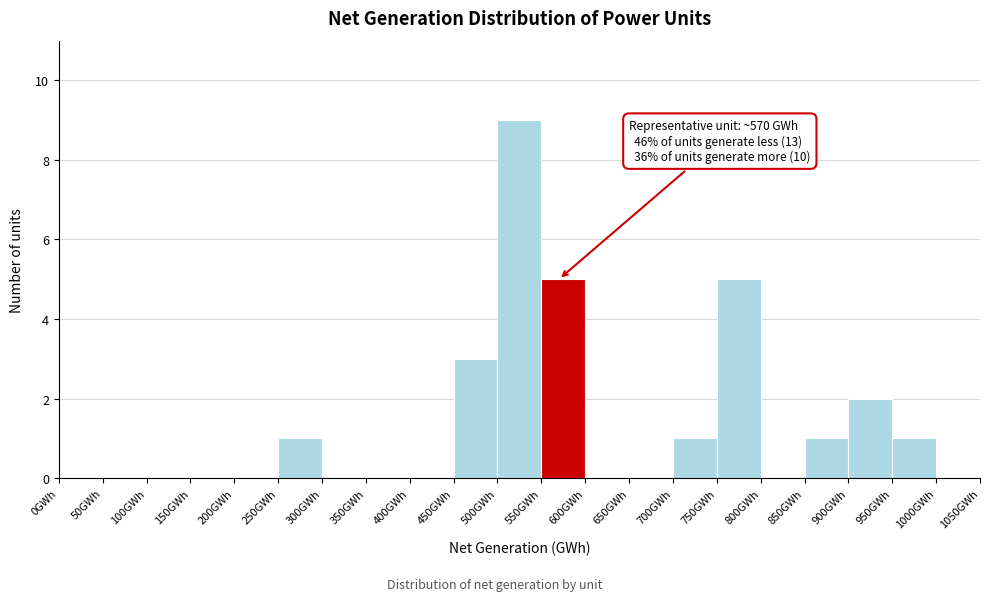

Which range on the x-axis has the tallest bar?

500 to 550